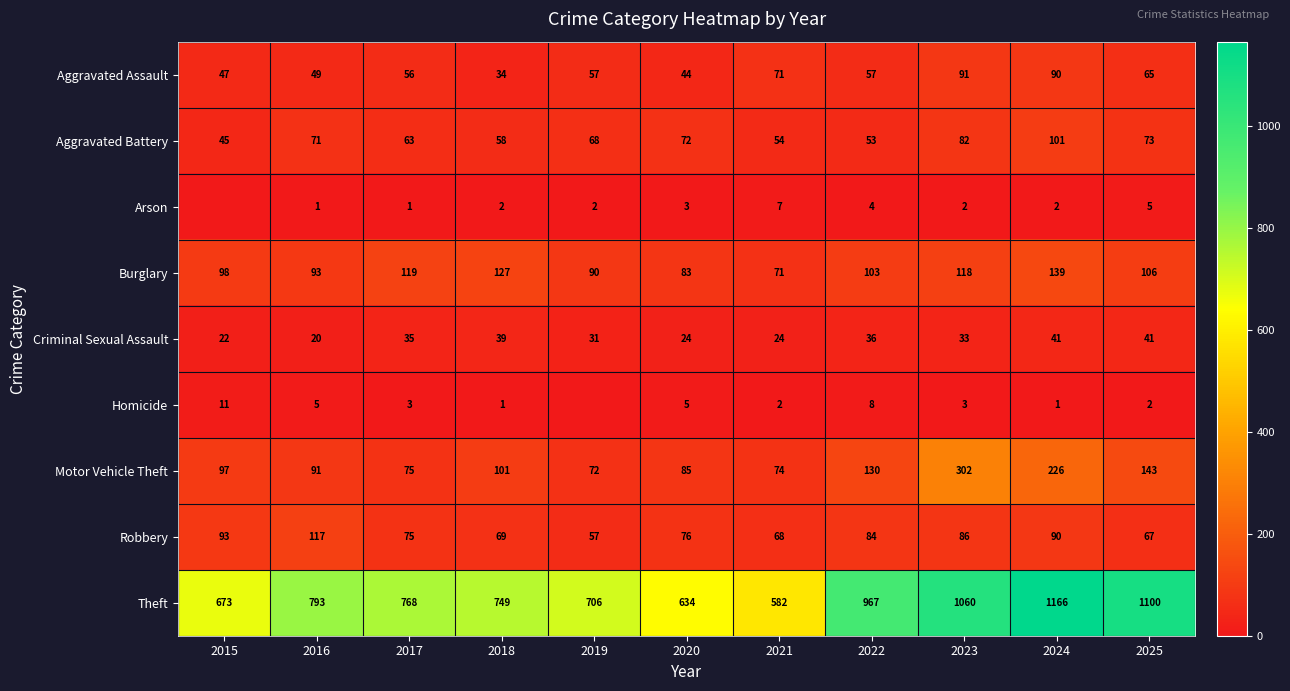

Rank the series at 2016 from highest to lowest value.

Theft, Robbery, Burglary, Motor Vehicle Theft, Aggravated Battery, Aggravated Assault, Criminal Sexual Assault, Homicide, Arson